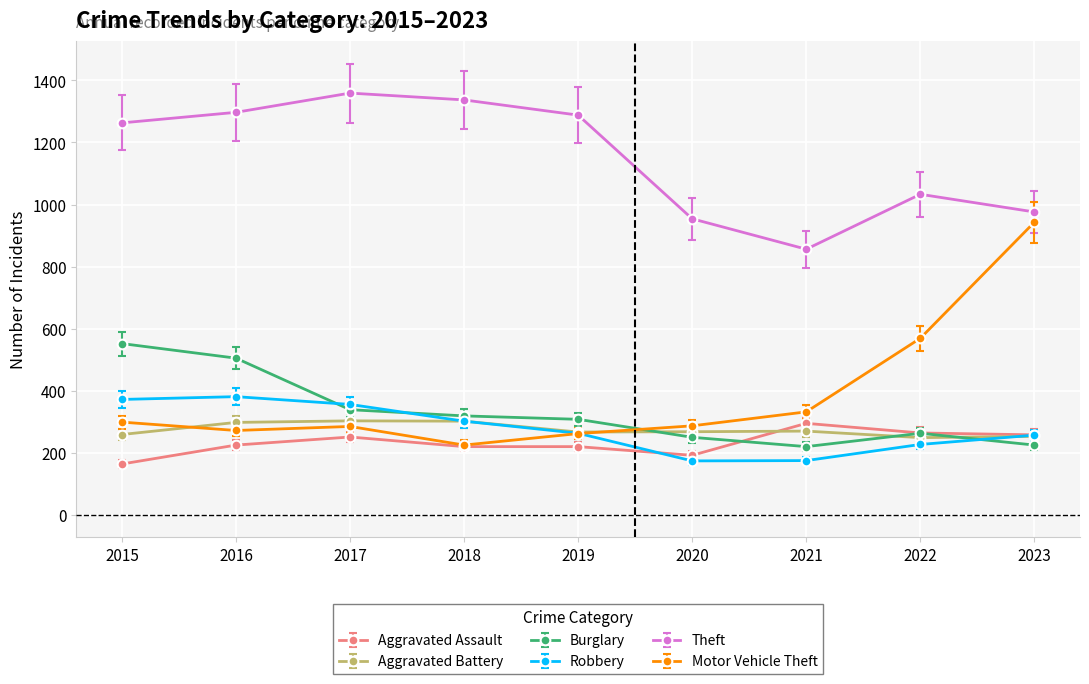

Which series has the largest range (max minus min)?

Motor Vehicle Theft